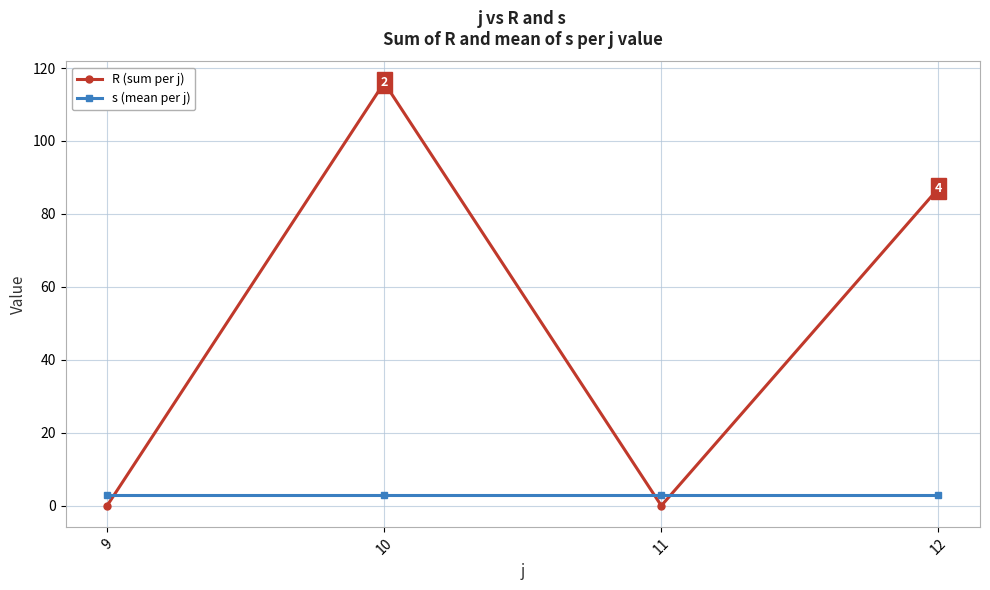

Is it true that R (sum per j) equals -53 at 9?

False